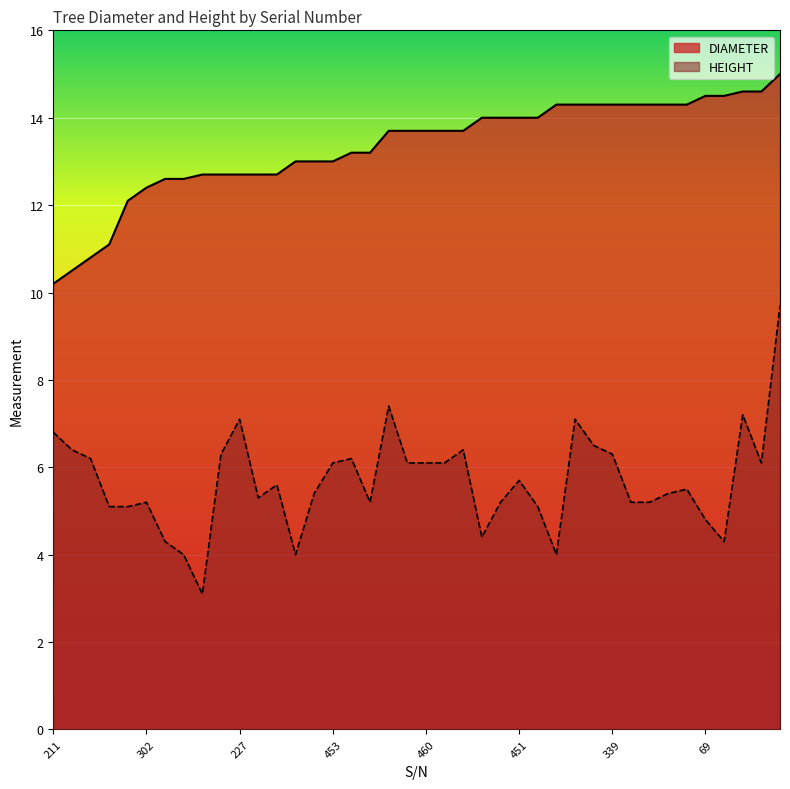

The DIAMETER series shows 14.3 at 221. True or false?

True